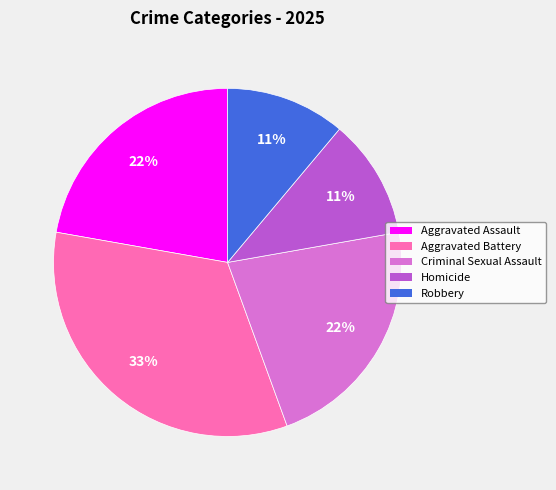

Which has a higher value, Homicide or Criminal Sexual Assault?

Criminal Sexual Assault